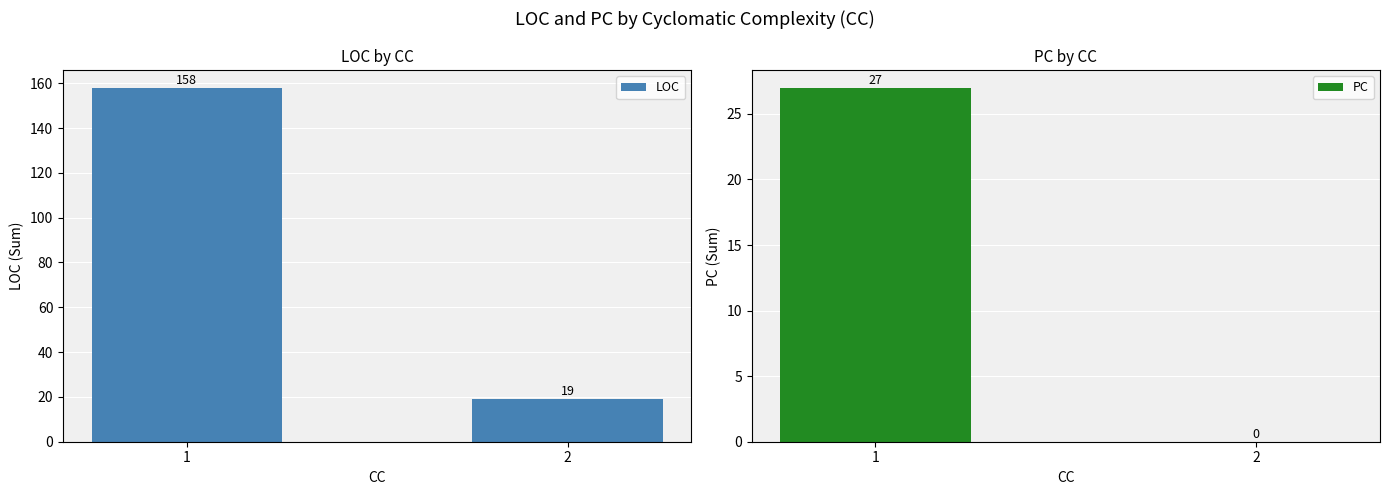

True or false: LOC has a value of 54 at 1.

False